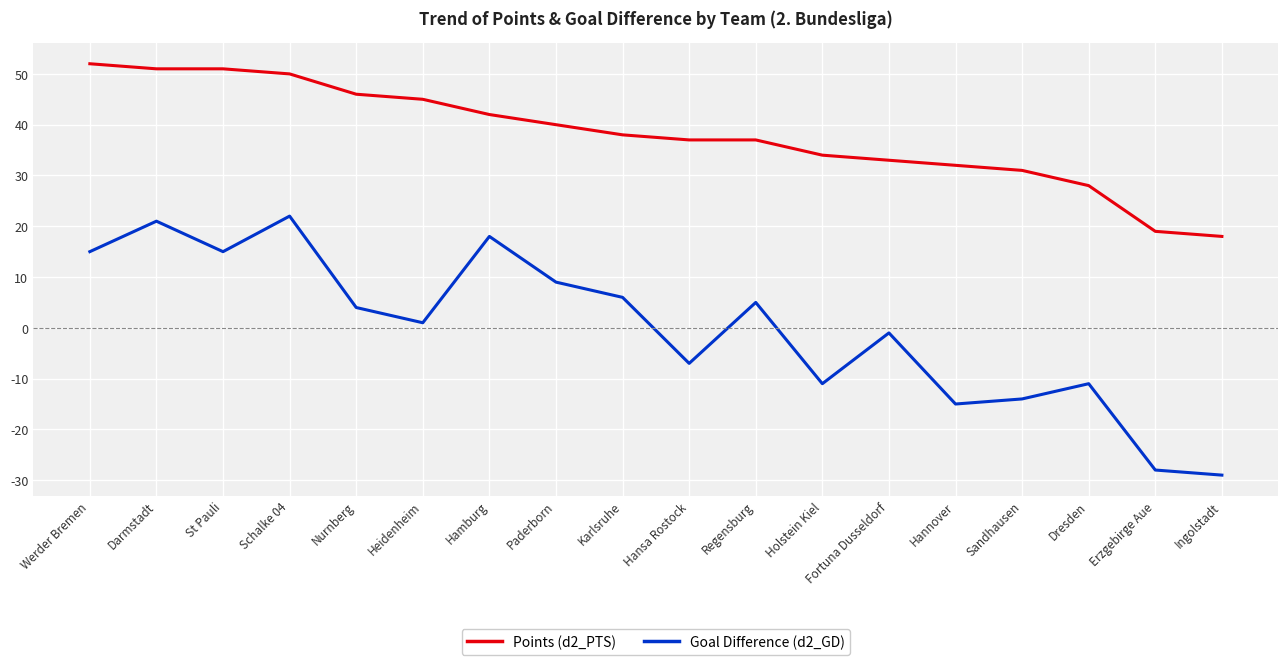

At which label is Points (d2_PTS) closest to 35?

Holstein Kiel